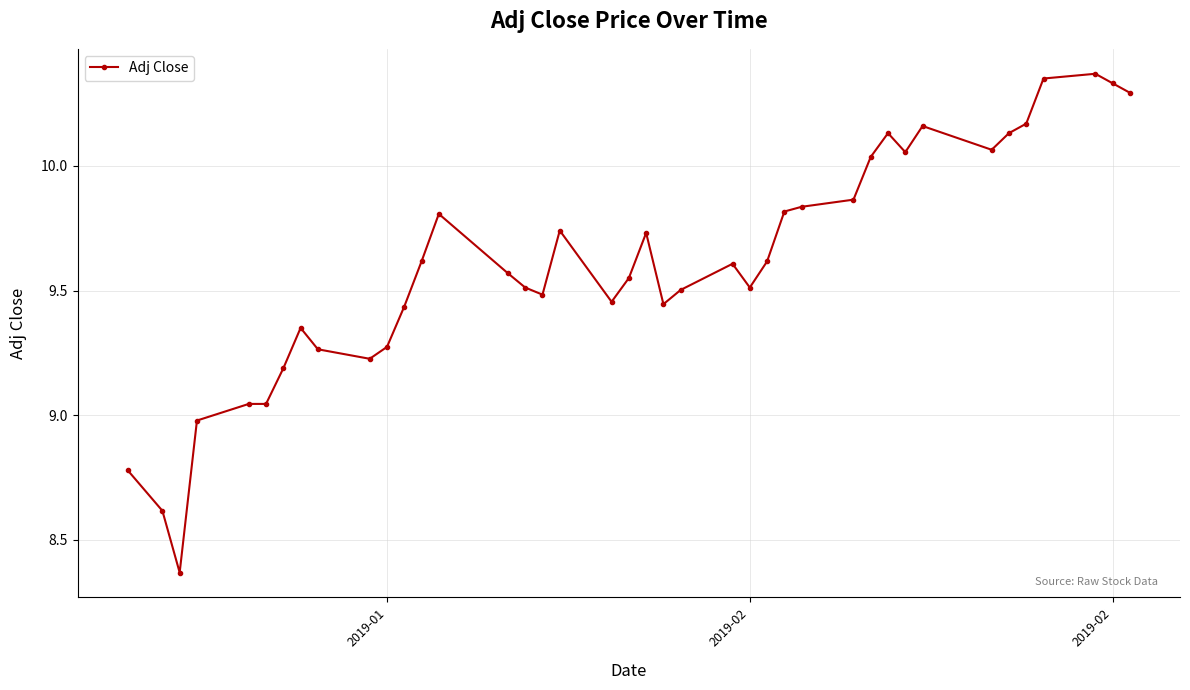

What is the value of the 1st point from the left?

8.8